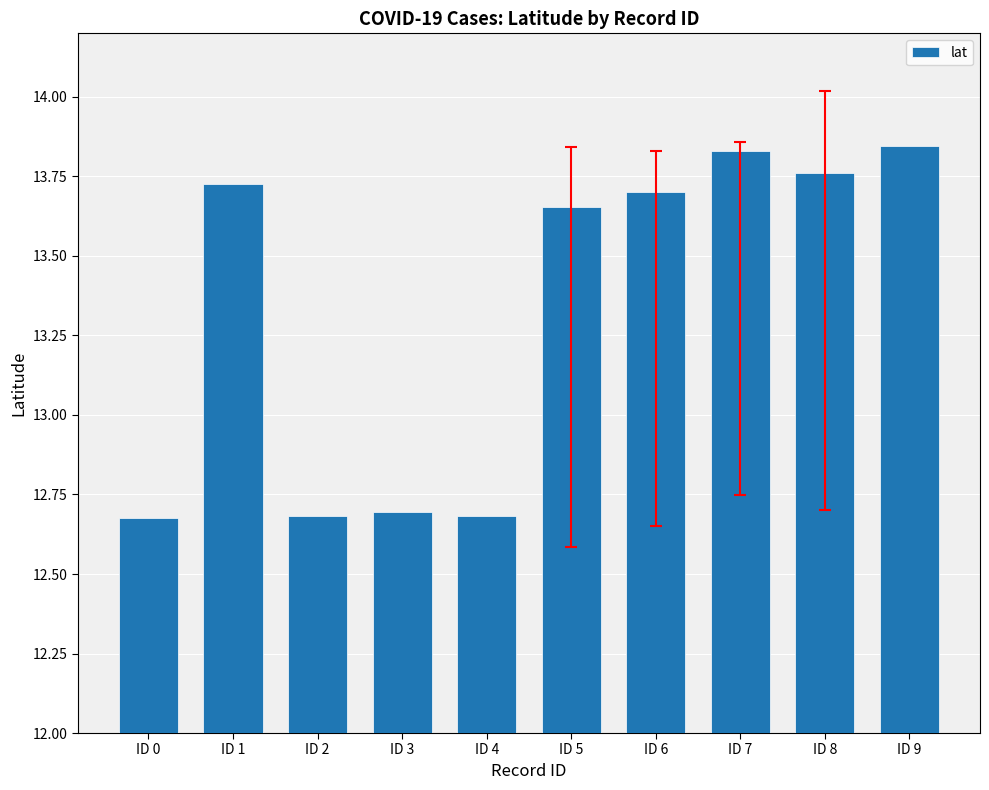

What is the difference between the second highest and second lowest values?

1.1